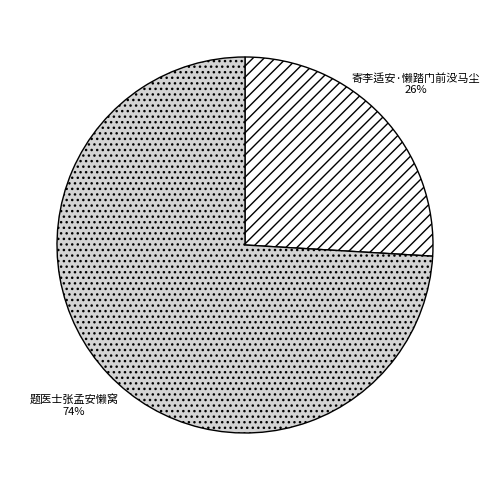

Do 题医士张孟安懒窝 and 寄李适安·懒踏门前没马尘 together represent more than half of the pie?

Yes